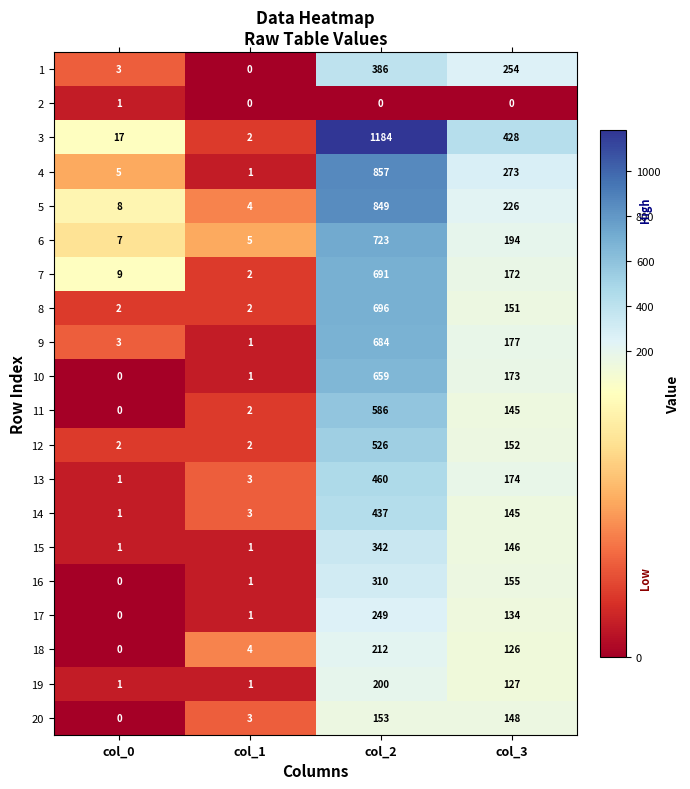

List the labels in order of 4 value, smallest first.

col_1, col_0, col_3, col_2